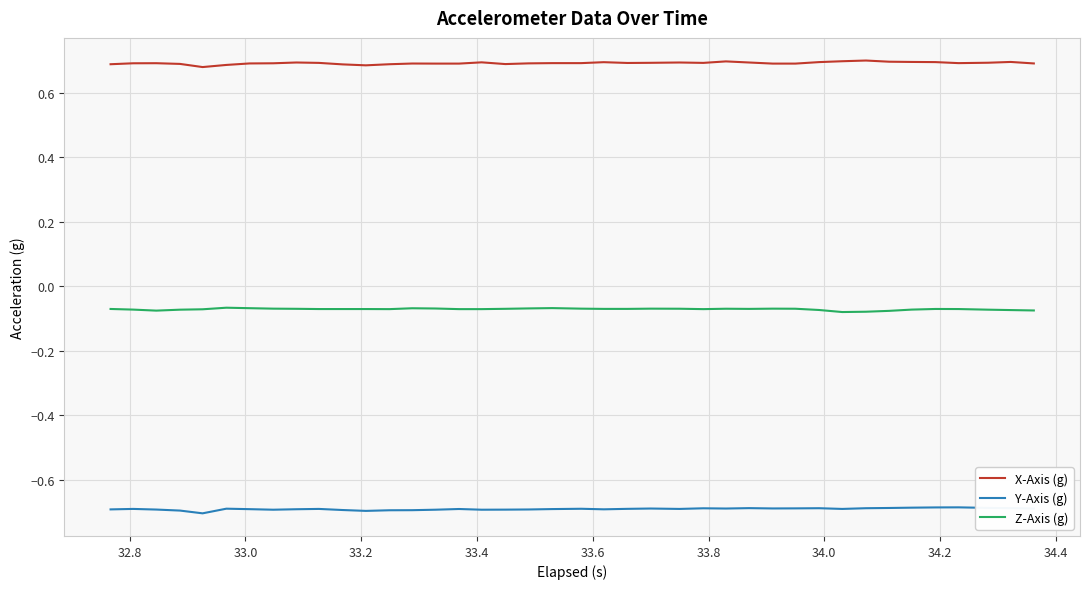

What is the lowest value of the Y-Axis (g) series?

-0.7